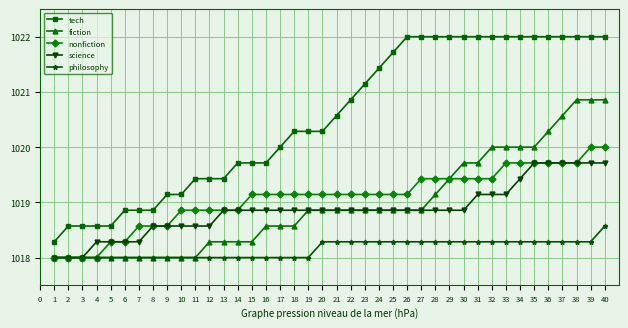

What is the value of the philosophy point at the 20th from the left?

1018.3